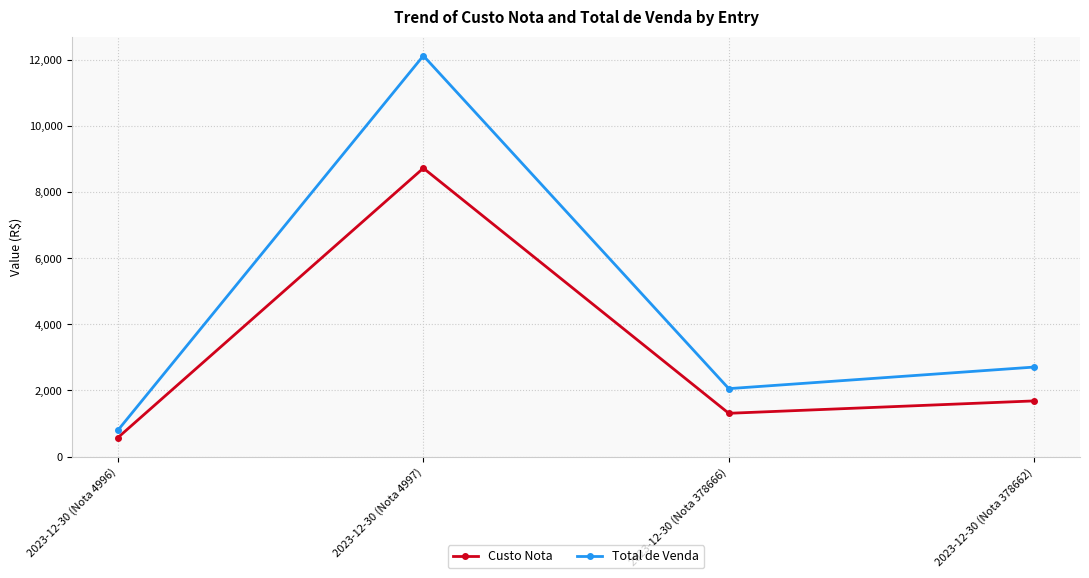

How many distinct data groups are displayed?

2